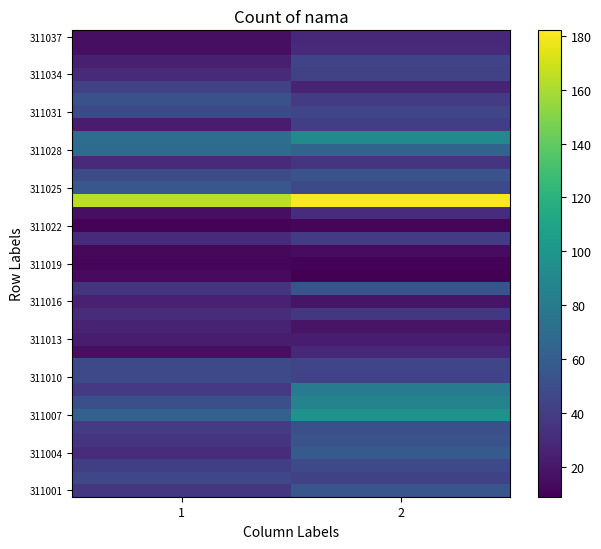

What is the difference between the highest and lowest values at 1?

153